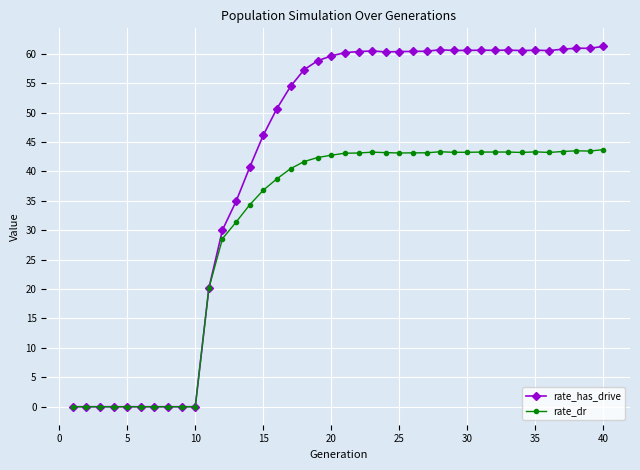

Count the number of categories in the chart.

40